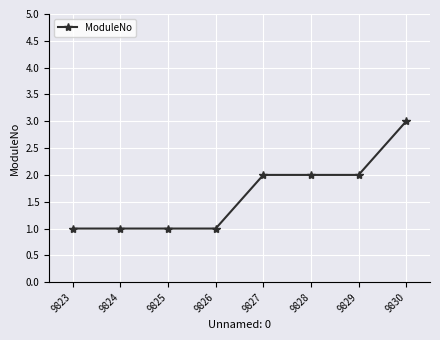

How many values are below 2?

4